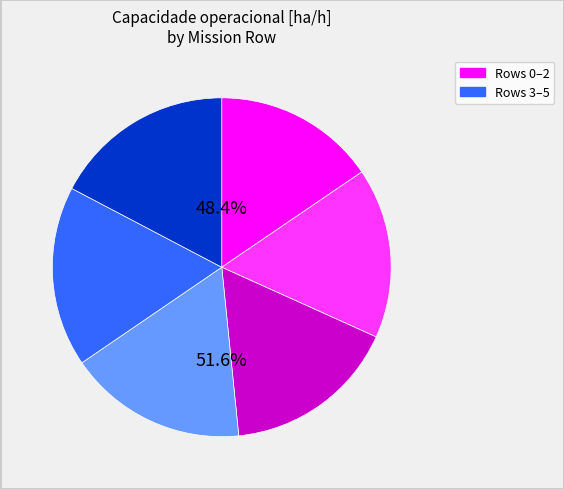

To the nearest percent, what is the combined percentage of 5 and 0?

33%